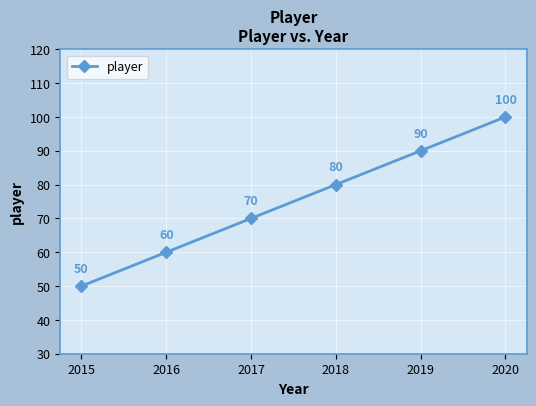

List the labels in order of value, smallest first.

2015, 2016, 2017, 2018, 2019, 2020